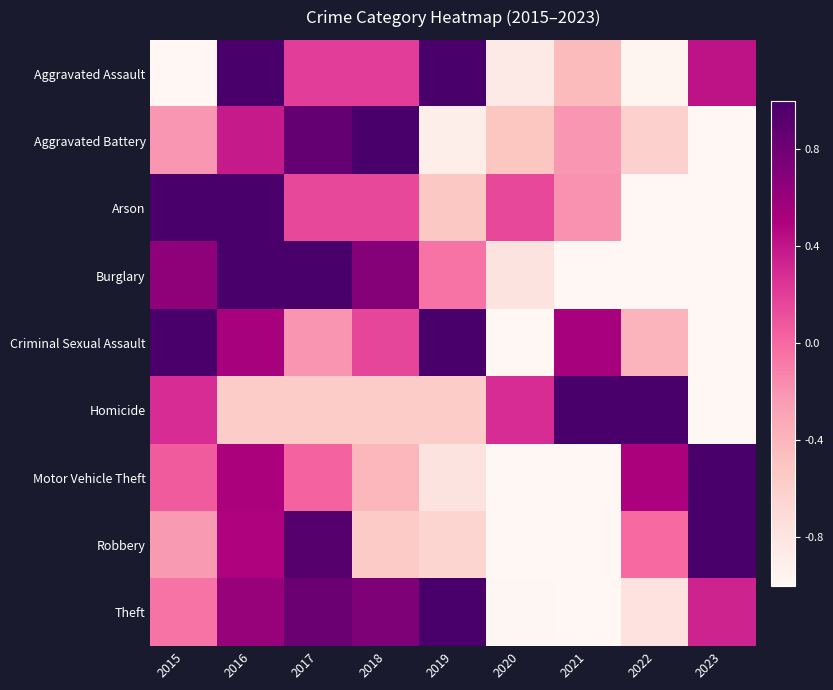

Which category has the lowest value across all series?

2015